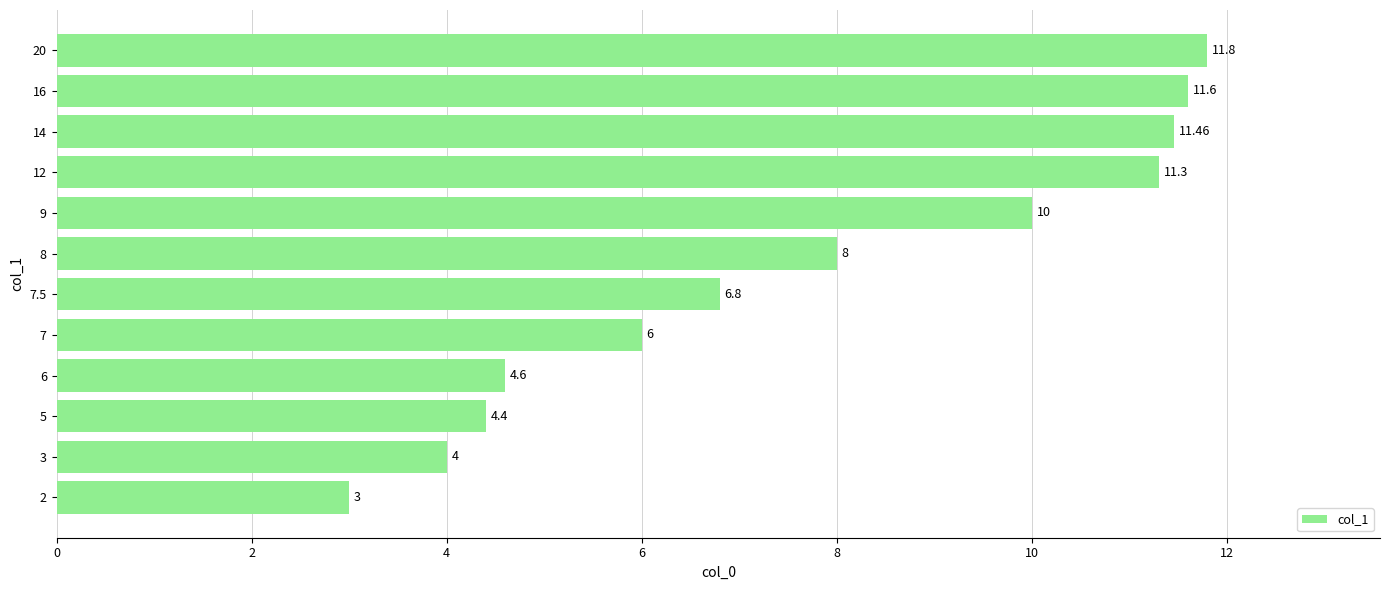

What is the average value?

7.7